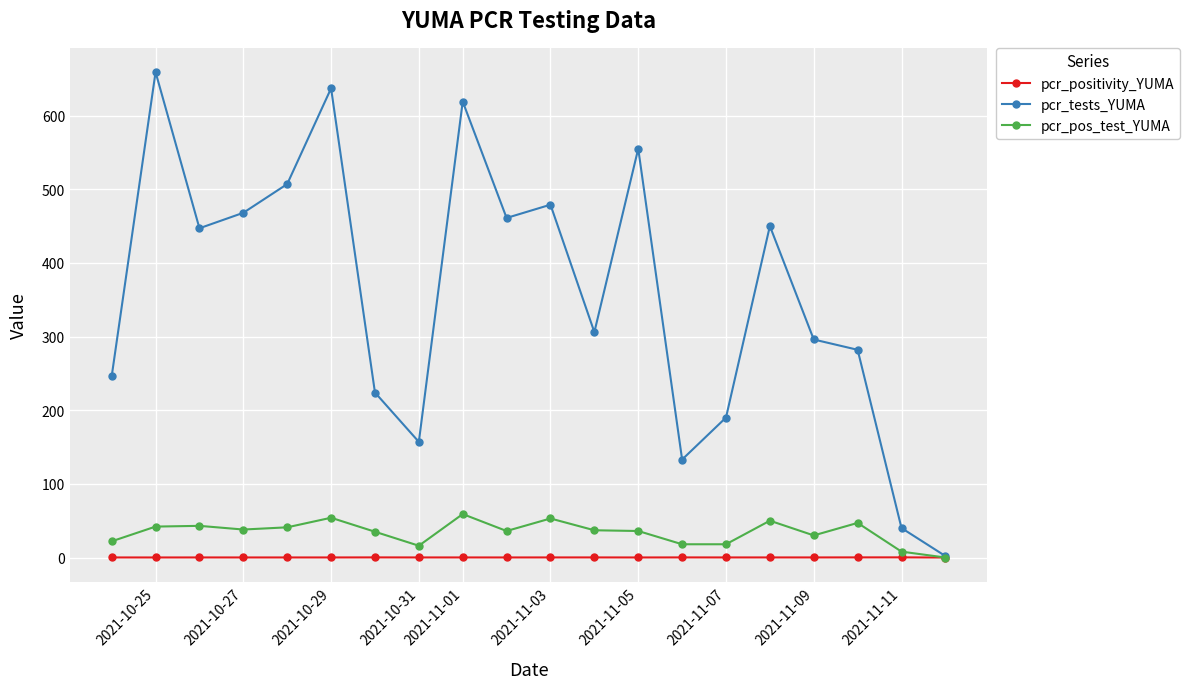

Rank the series by their maximum value, from lowest to highest.

pcr_positivity_YUMA, pcr_pos_test_YUMA, pcr_tests_YUMA